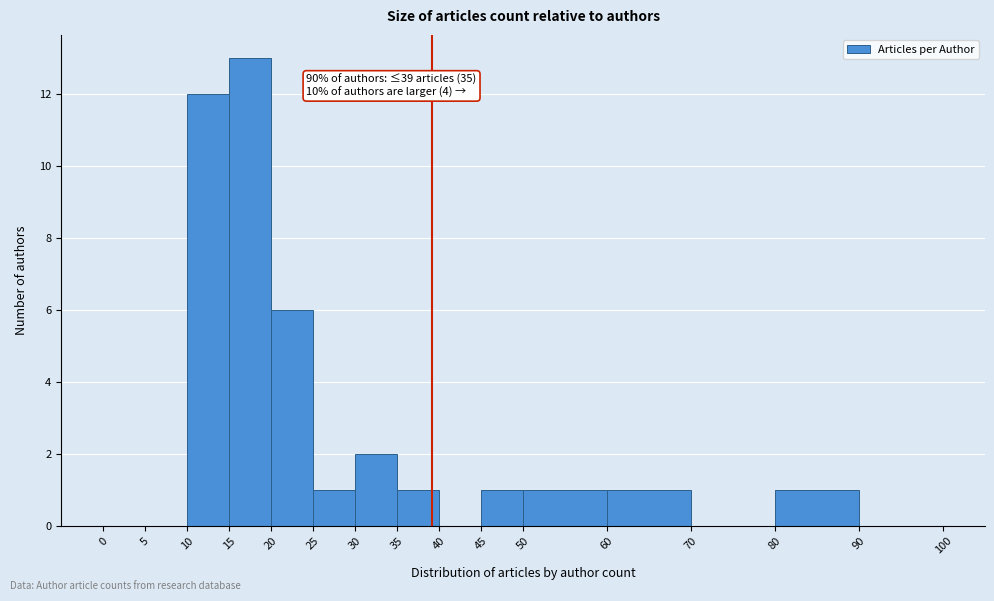

Which range on the x-axis has the tallest bar?

15 to 20